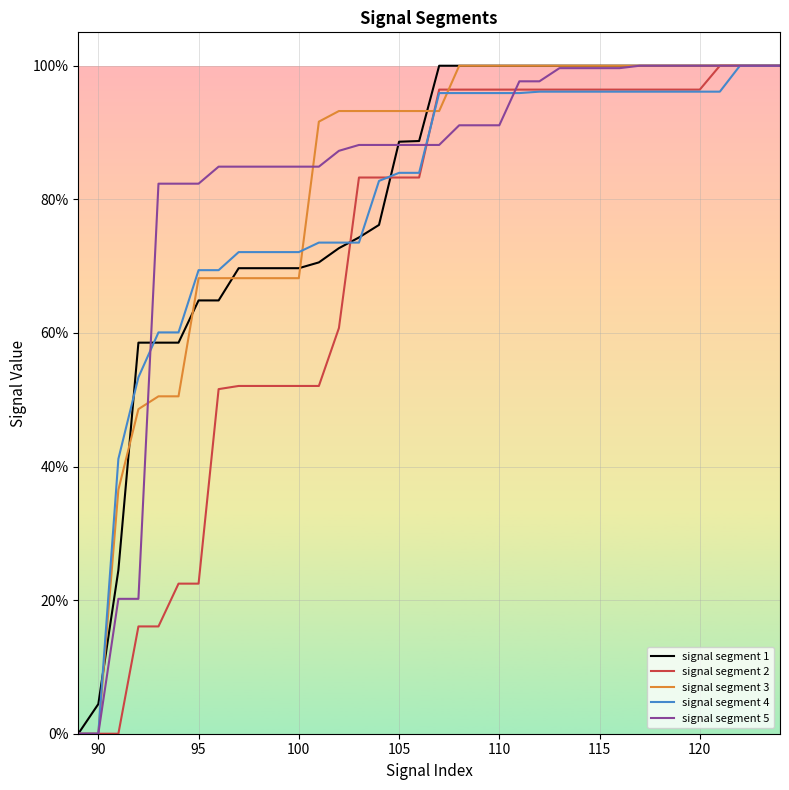

What are all the series names shown in the legend?

signal segment 1, signal segment 2, signal segment 3, signal segment 4, signal segment 5